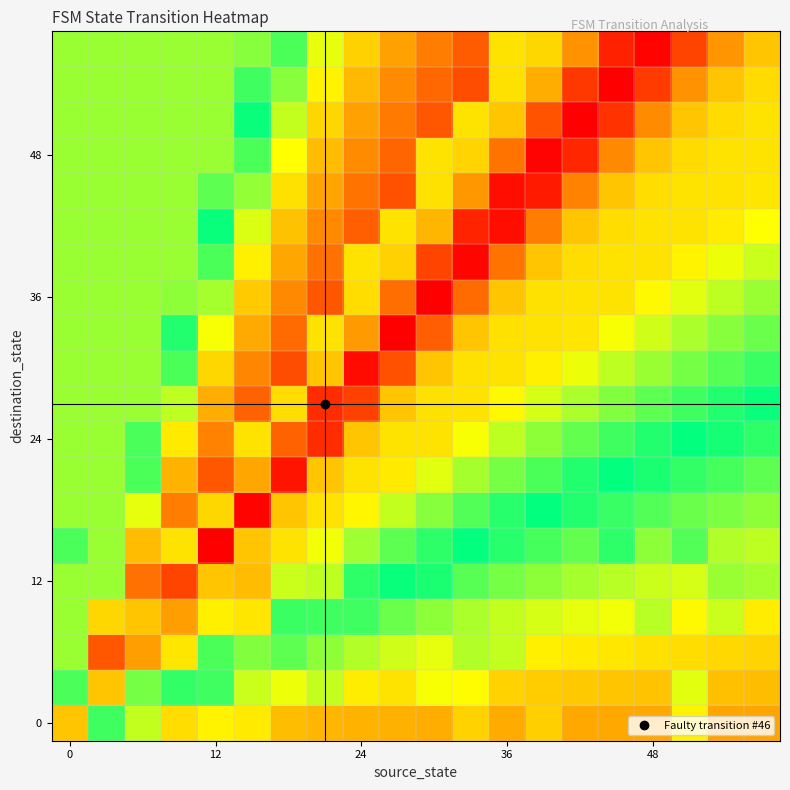

How many series are shown in this chart?

20